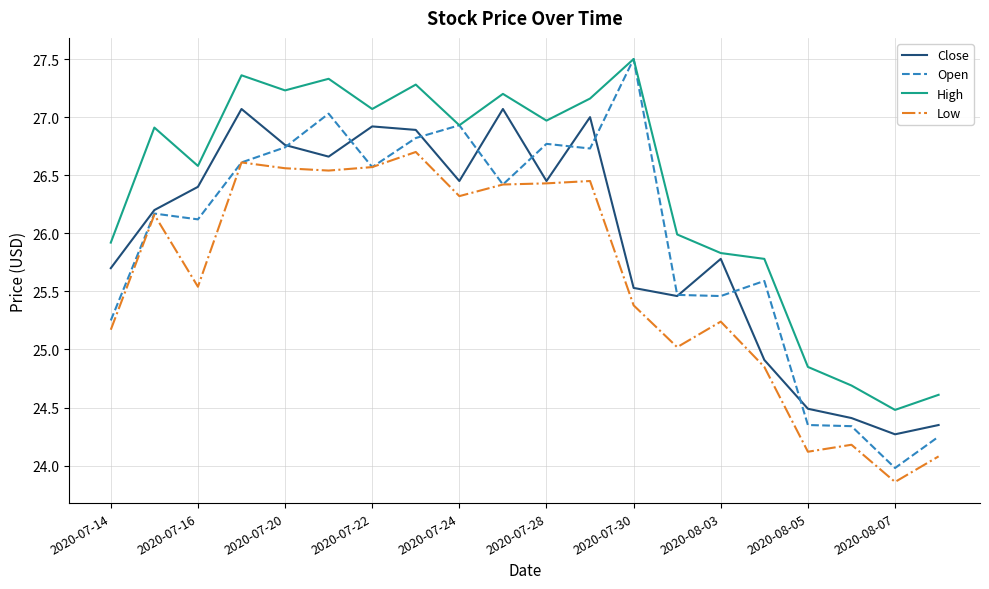

True or false: Close has more than 2 points higher than both neighbors.

True